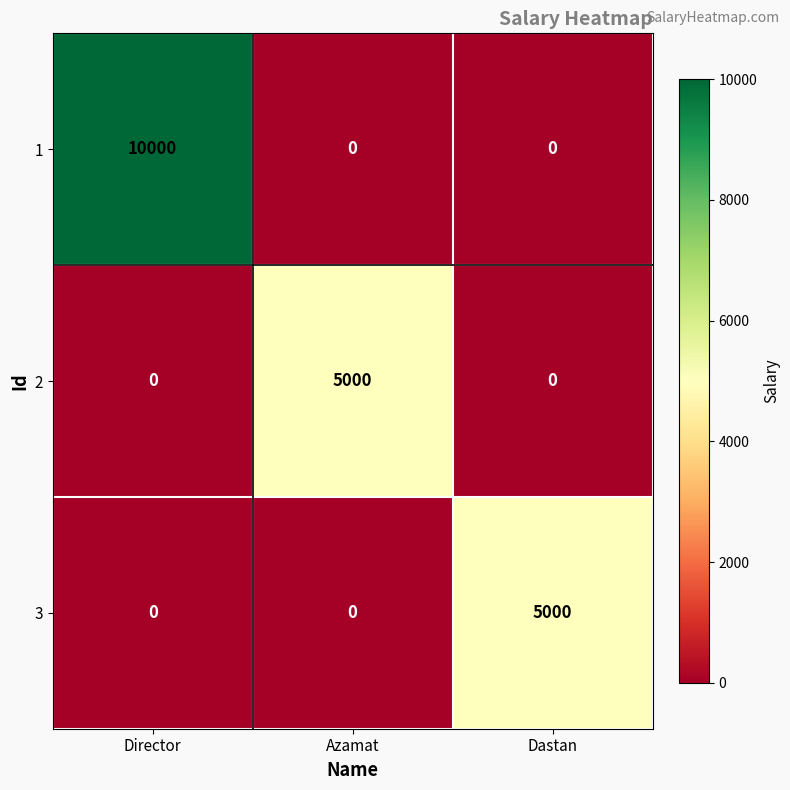

Reading left to right, extract all data points from this chart.

1: Director=10000	Azamat=0	Dastan=0
2: Director=0	Azamat=5000	Dastan=0
3: Director=0	Azamat=0	Dastan=5000